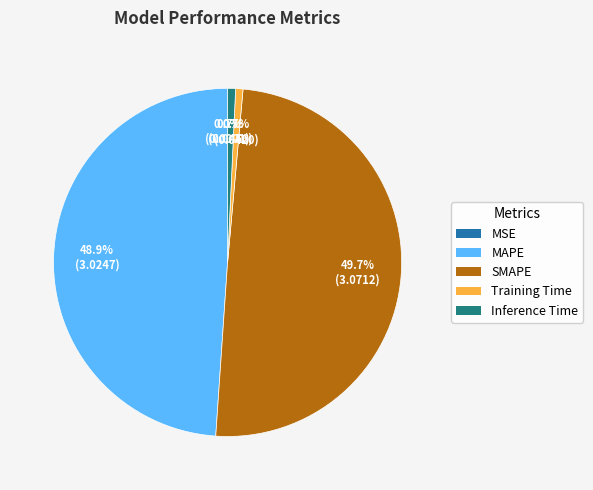

Does Inference Time account for over 50% of the chart?

No